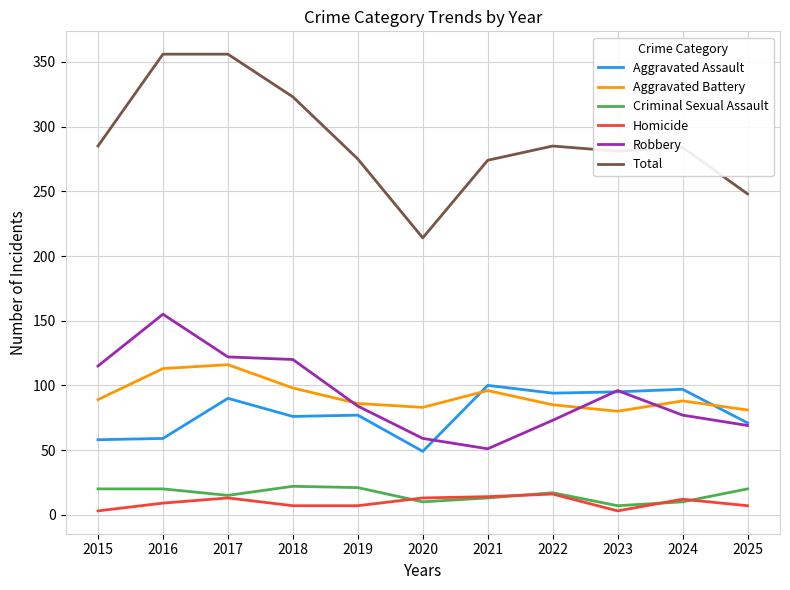

What is the difference between the maximum and minimum values in the Total series?

142